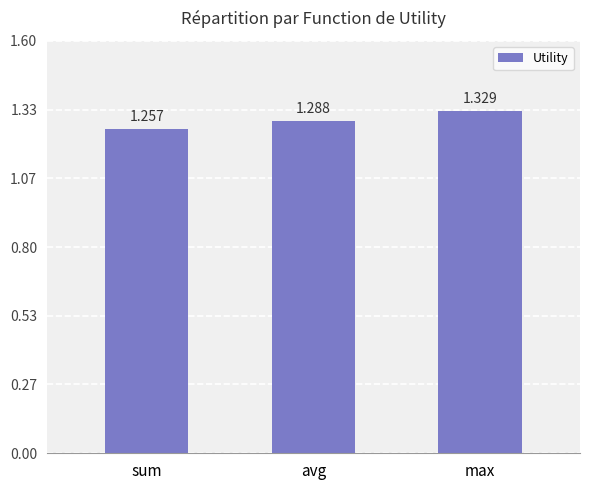

What is the sum of all values?

3.9